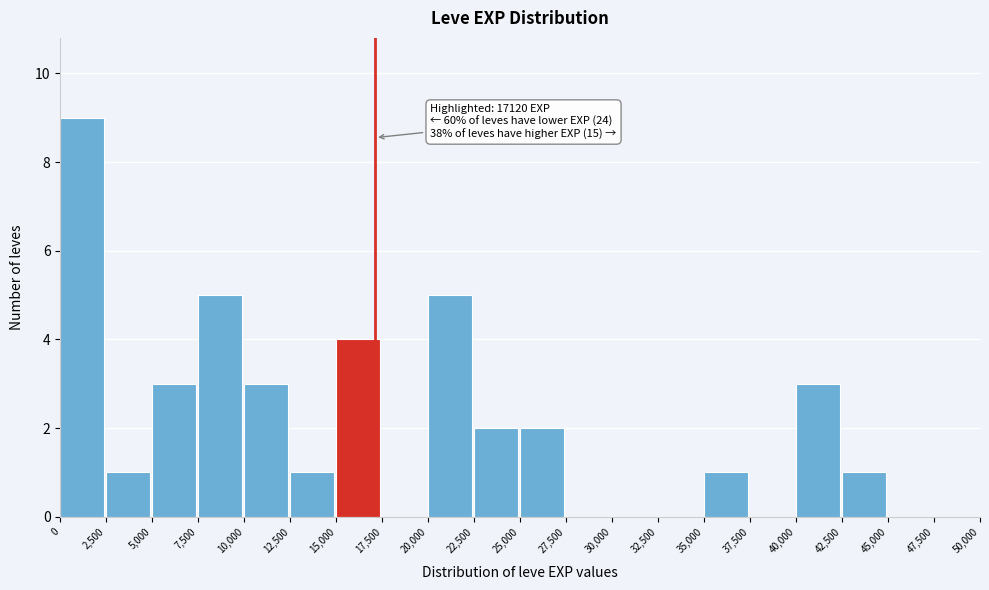

Over which range of the x-axis is the bar tallest?

0 to 2,500